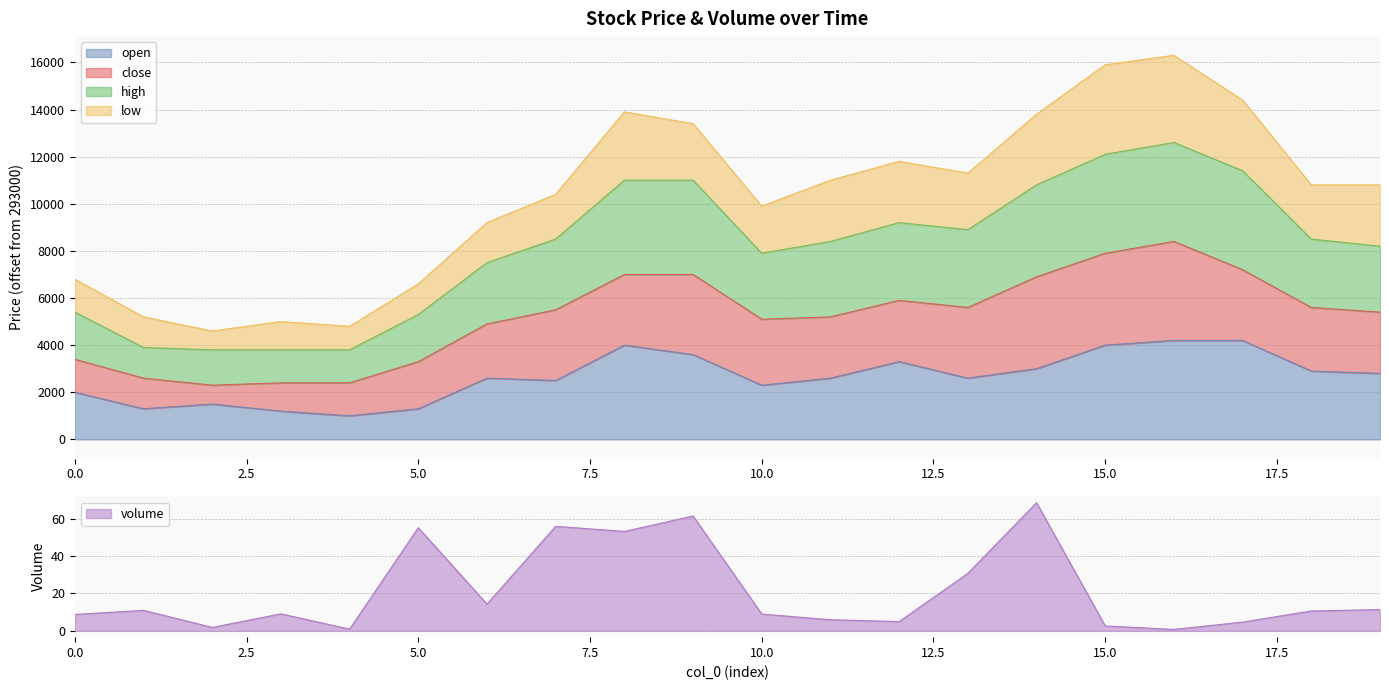

The open series shows 3706.8 at 13. True or false?

False